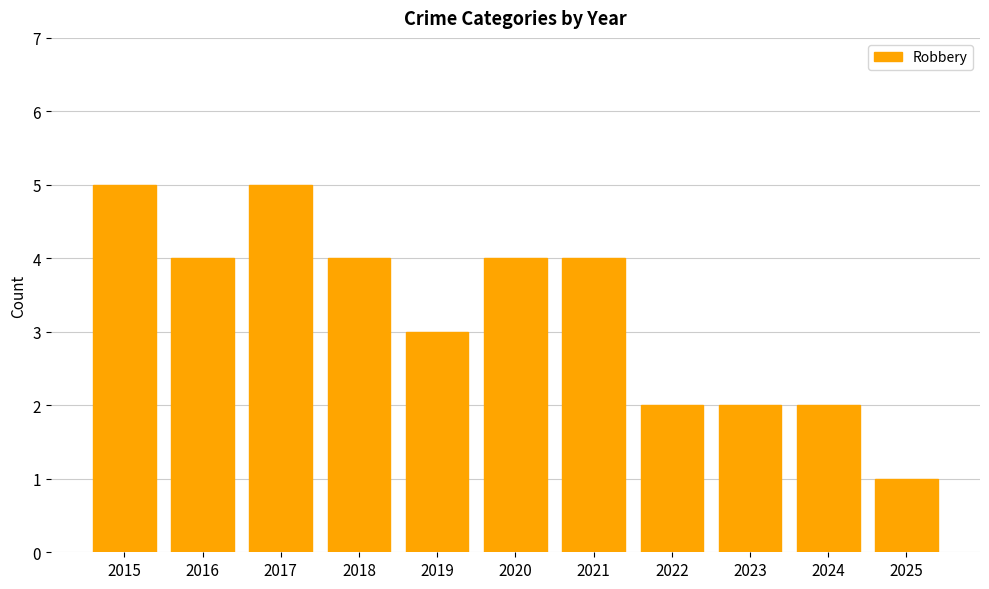

What is the value of the 2nd bar from the left?

4